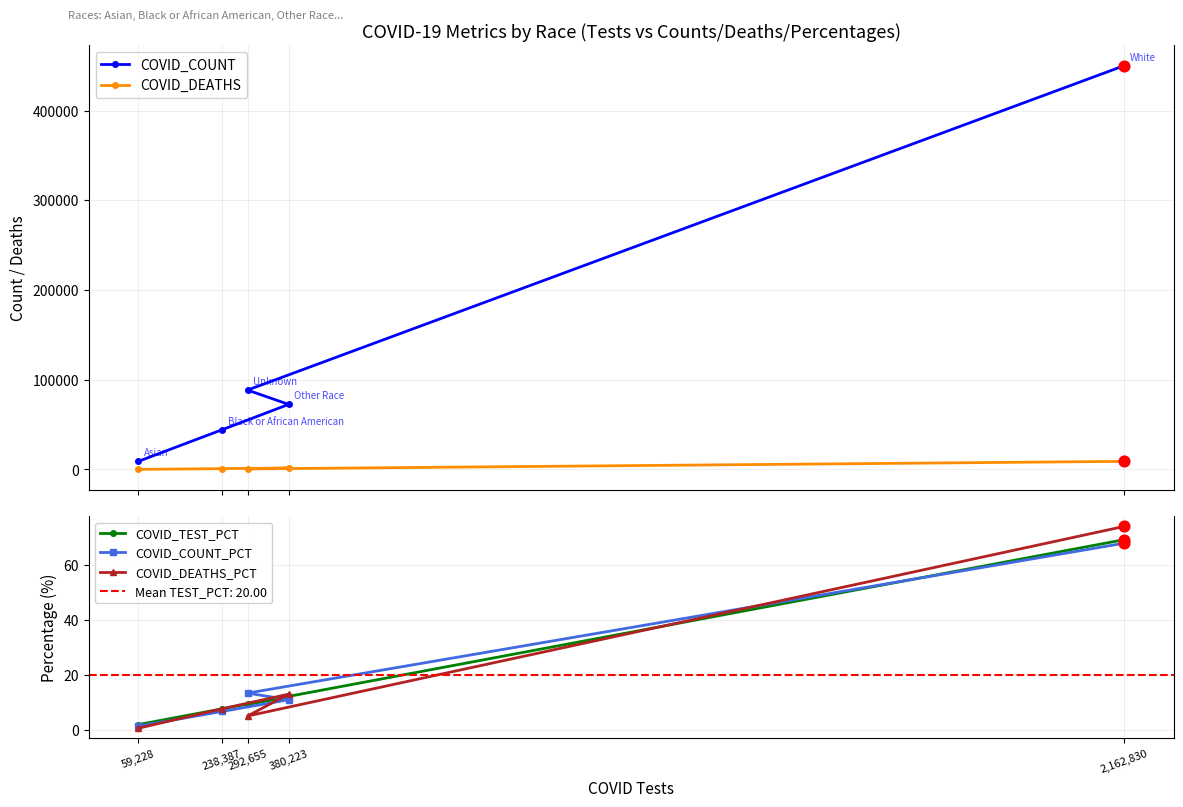

What are all the series names shown in the legend?

COVID_COUNT, COVID_DEATHS, COVID_TEST_PCT, COVID_COUNT_PCT, COVID_DEATHS_PCT